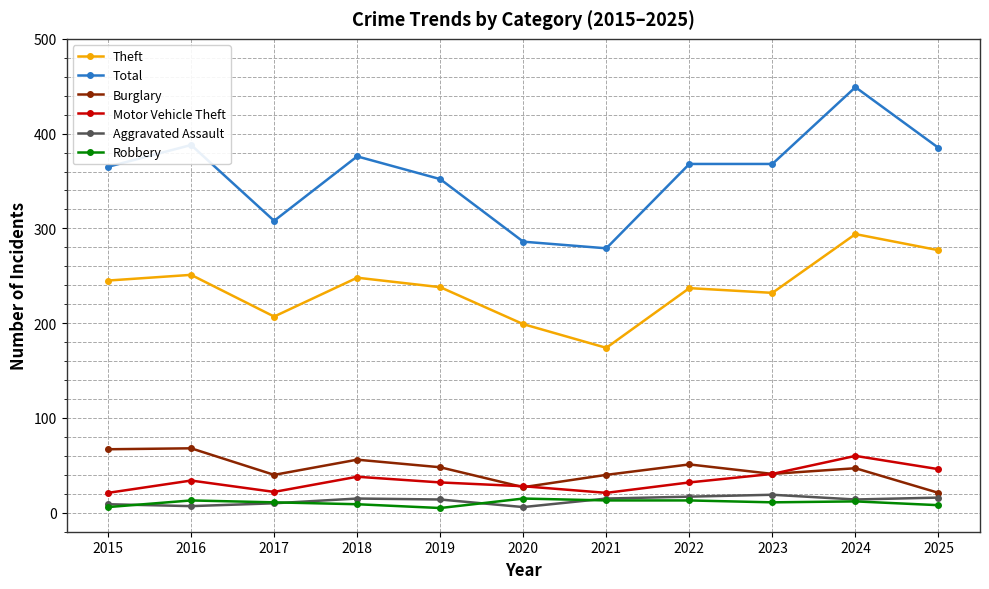

Which series changed the most between 2016 and 2020?

Total